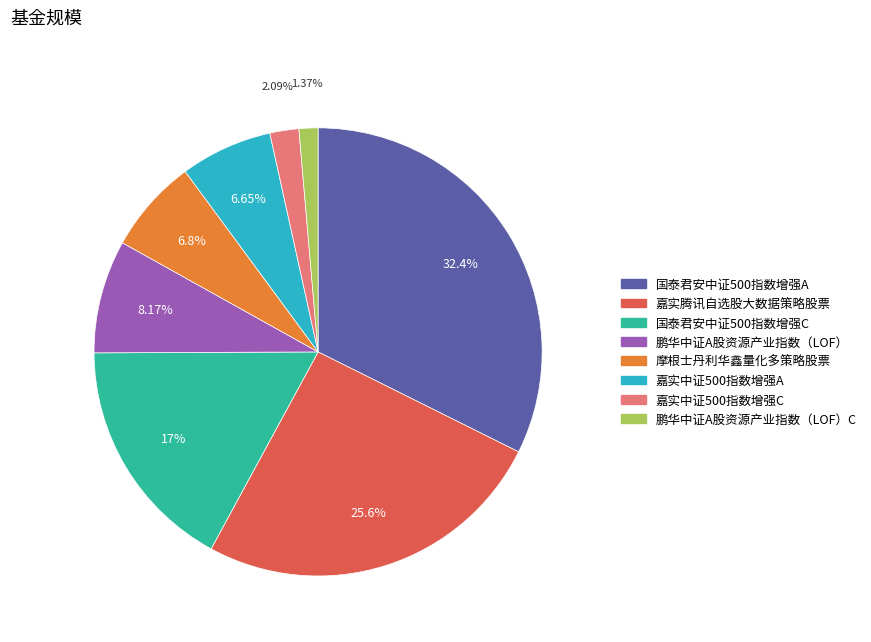

How many segments does this pie chart have?

8